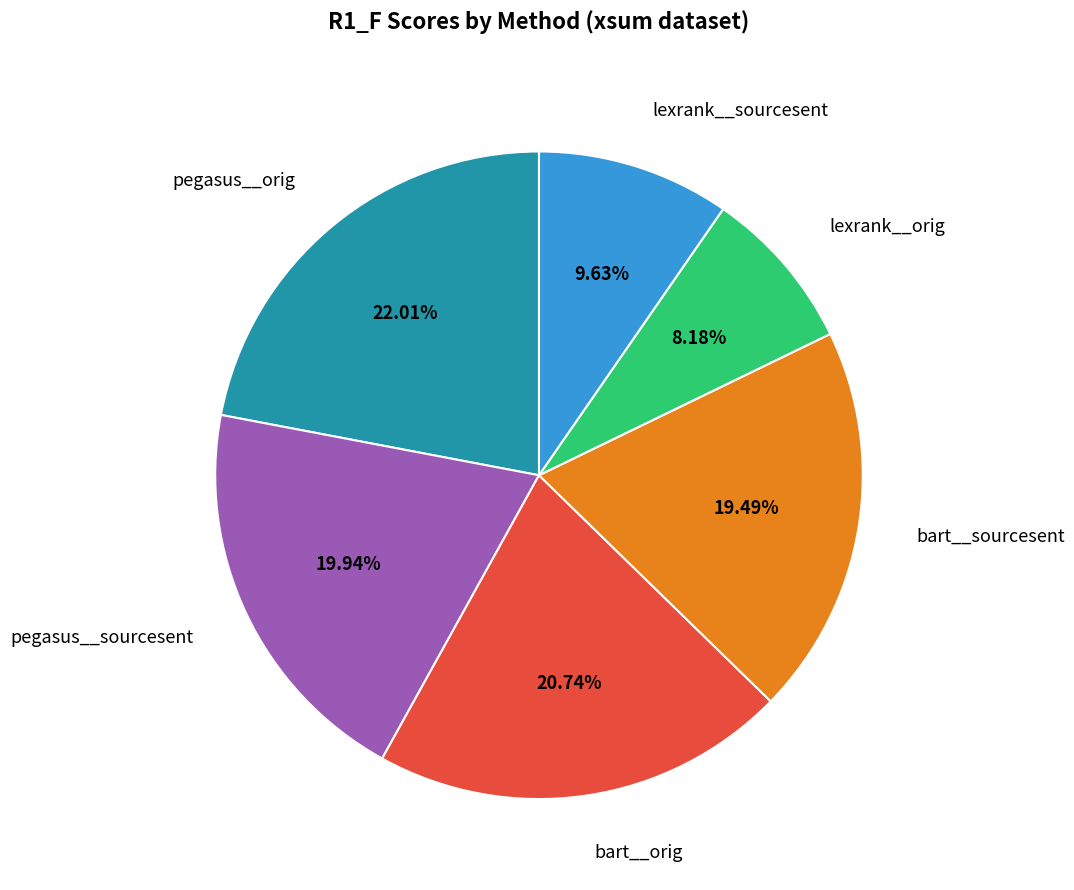

How many segments does this pie chart have?

6